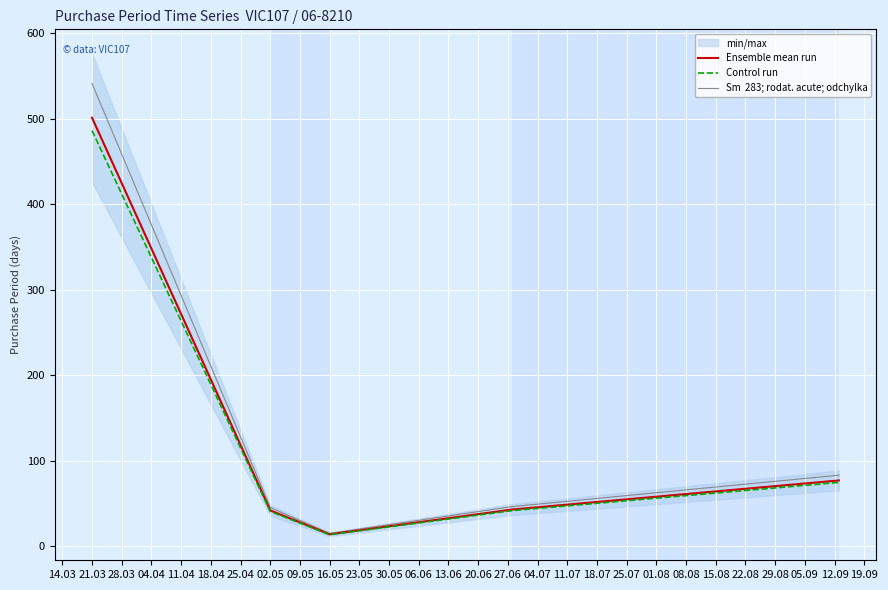

Which series changed the most between 04.04 and 11.04?

Sm  283; rodat. acute; odchylka